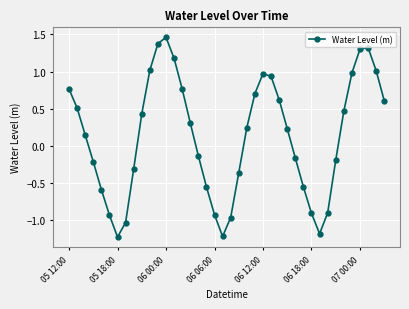

What is the minimum value shown in the chart?

-1.2